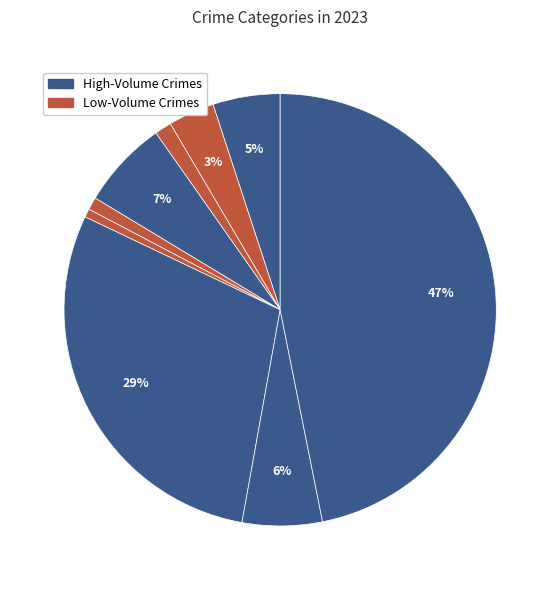

Is there a majority slice in this chart?

No